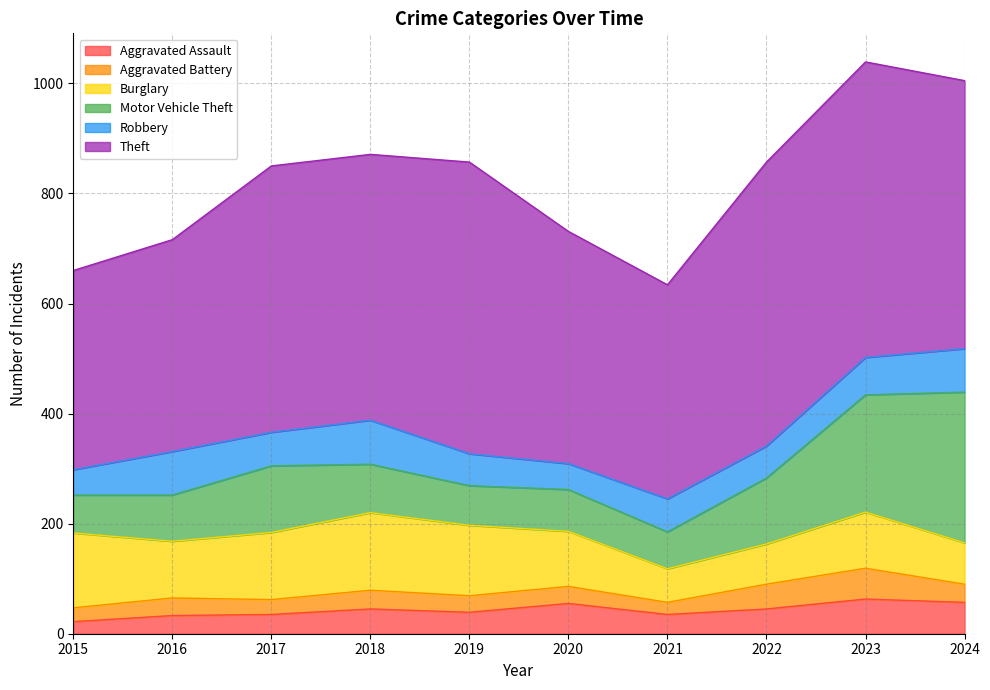

At which label is Robbery closest to 63?

2017